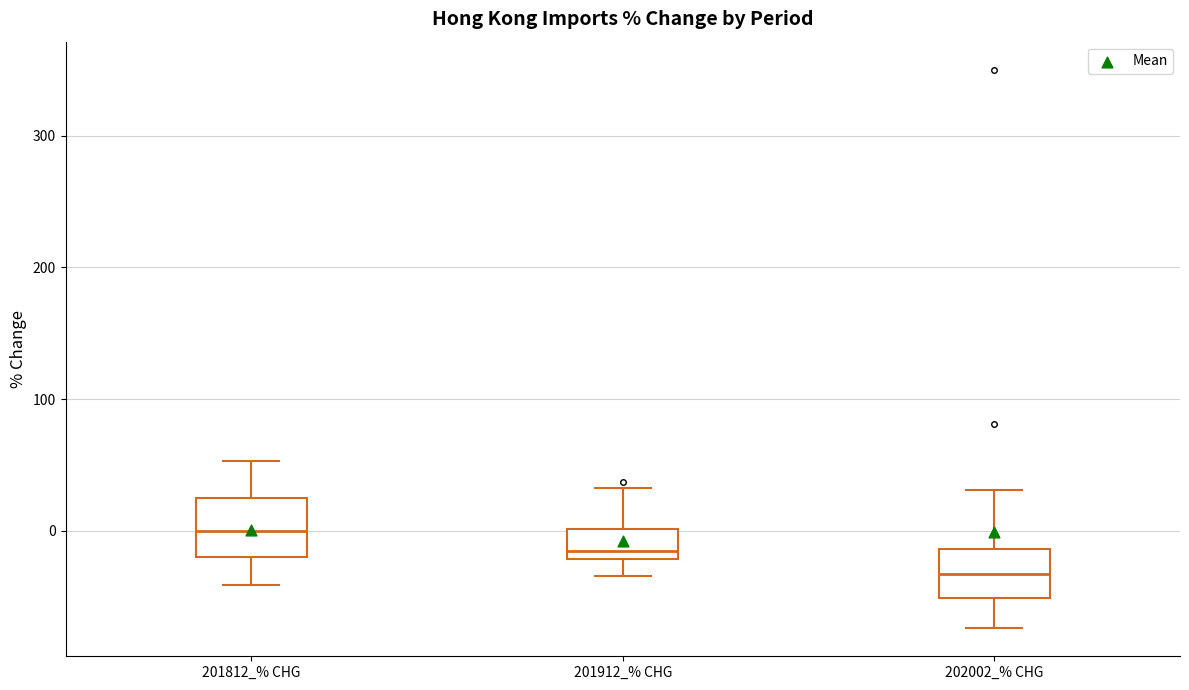

Where does the median line of the box for 202002_% CHG sit on the y-axis? The values are not printed on the chart, so give them approximately, as read against the axis.

-30